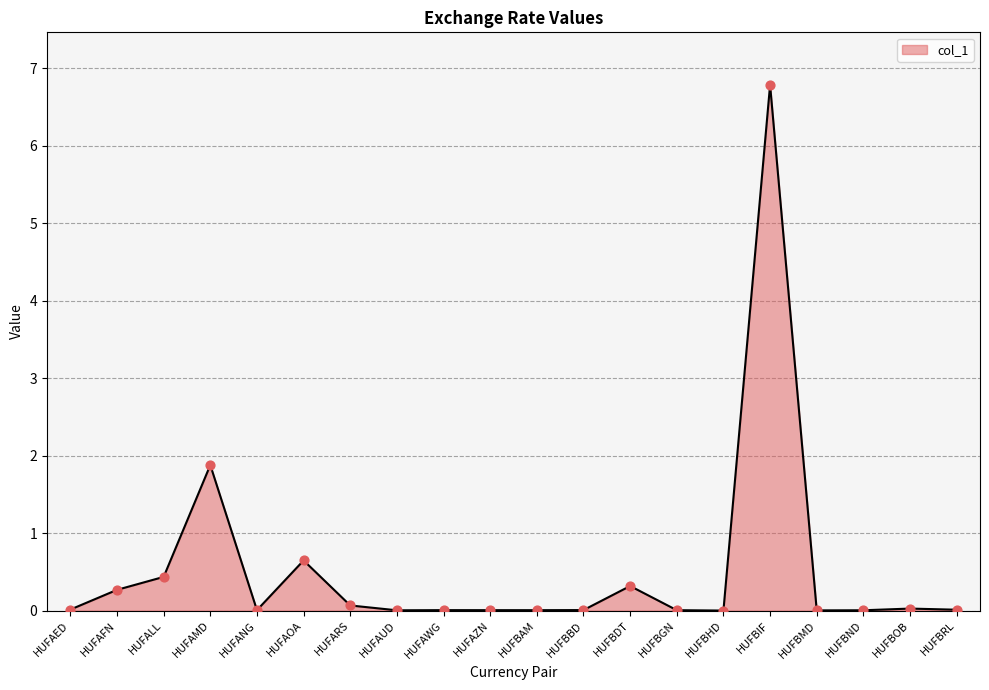

Between HUFALL and HUFAED, which is larger?

HUFALL